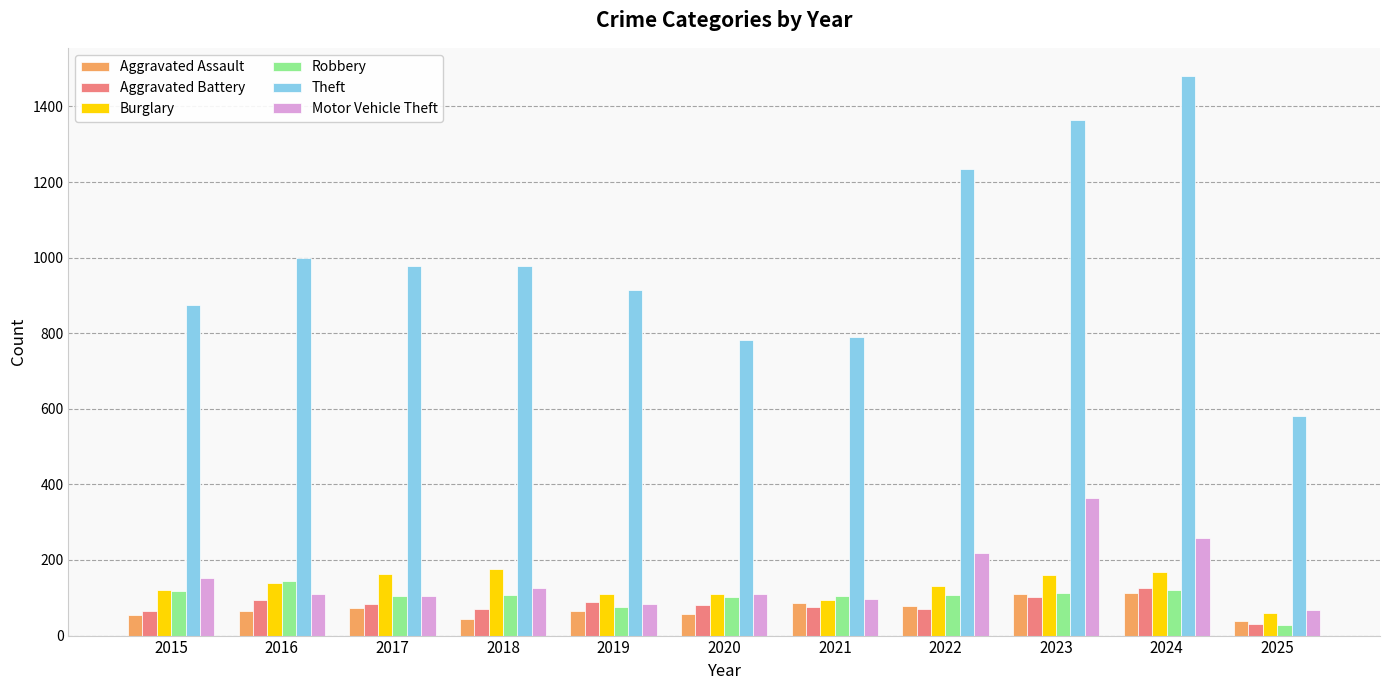

Between 2023 and 2025, which series saw the biggest shift?

Theft